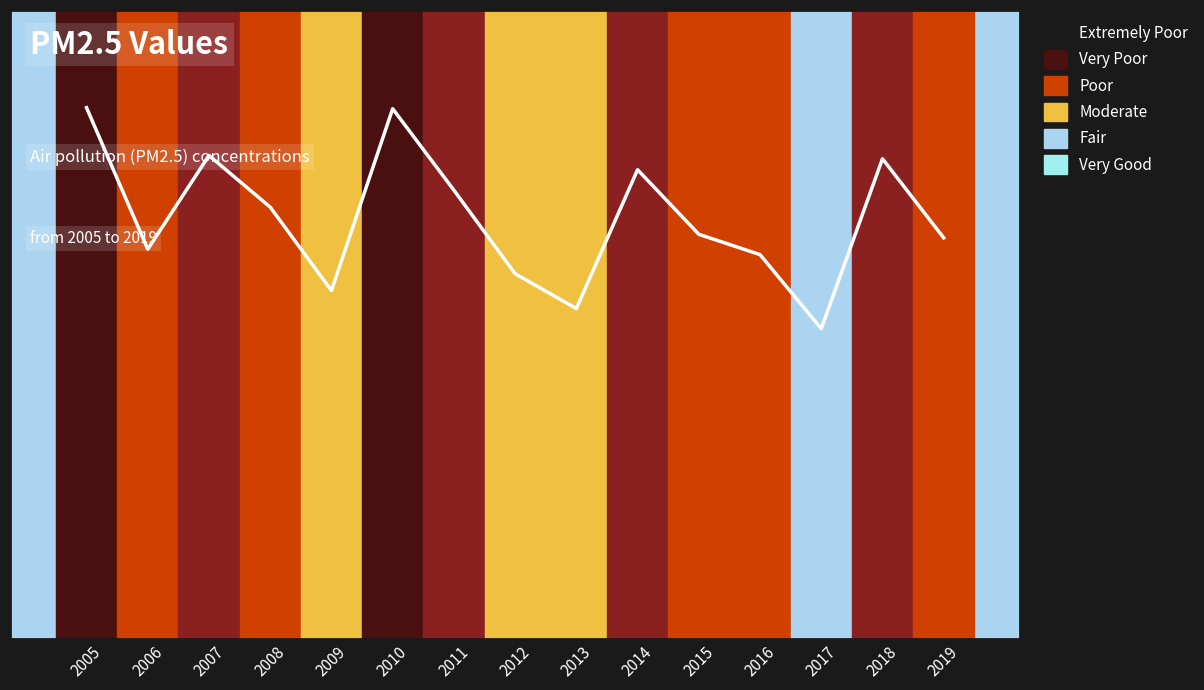

Reading left to right, list all the values displayed in this chart.

168.9	123.9	153.8	137.3	110.8	168.6	142.7	116.1	105.1	149.2	128.7	122.2	98.7	152.7	127.5